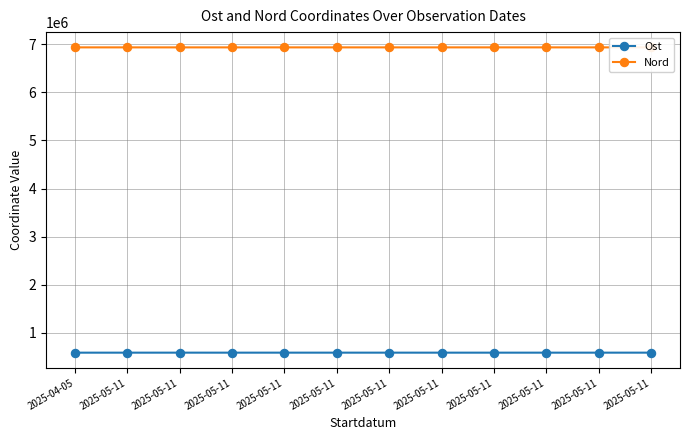

True or false: Ost and Nord cross at least once.

False